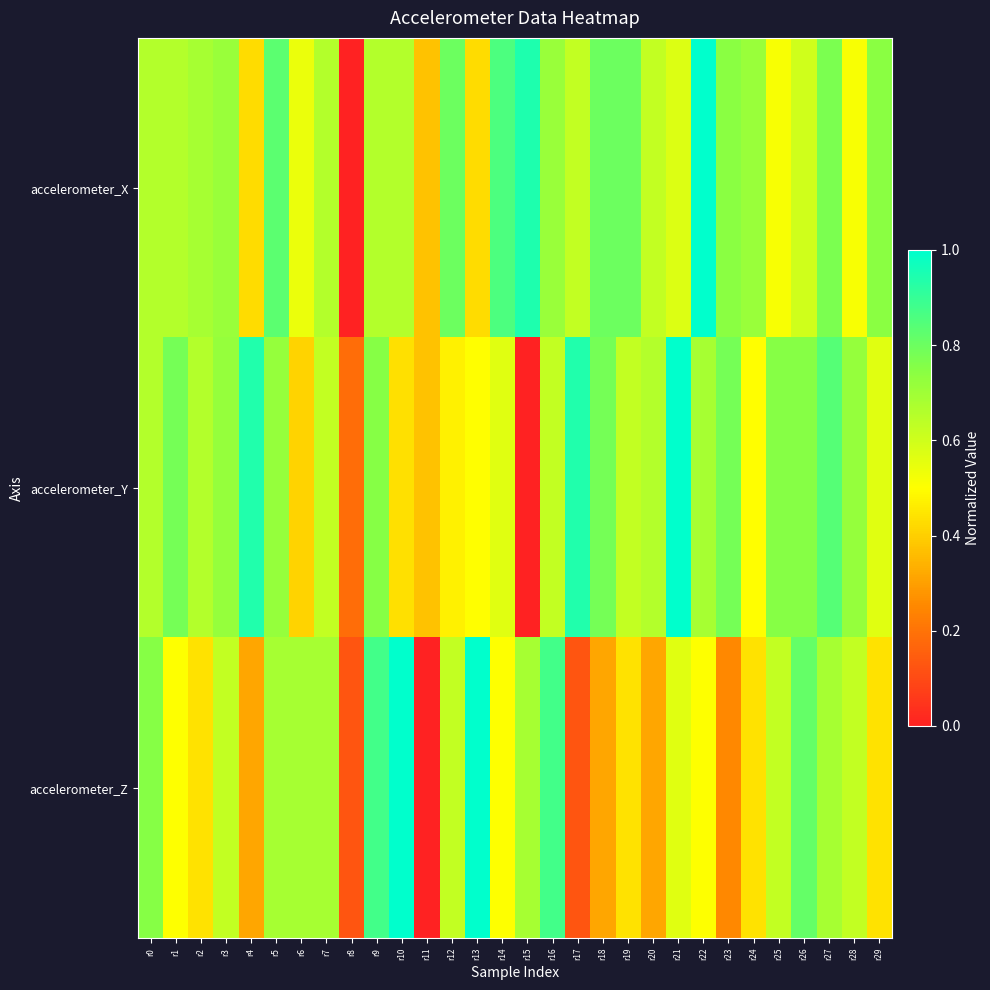

What is the total value across all series at r21?

2.1